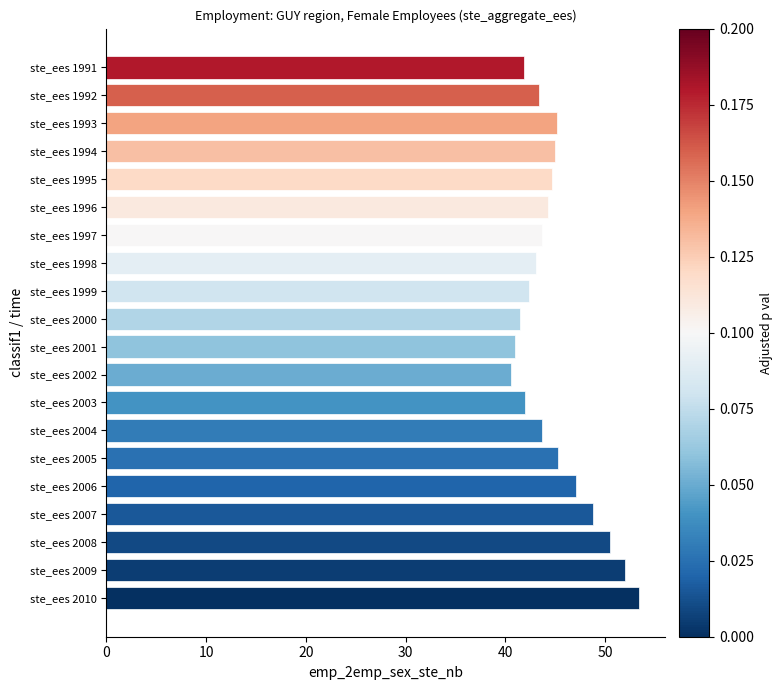

What is the average value?

45.0